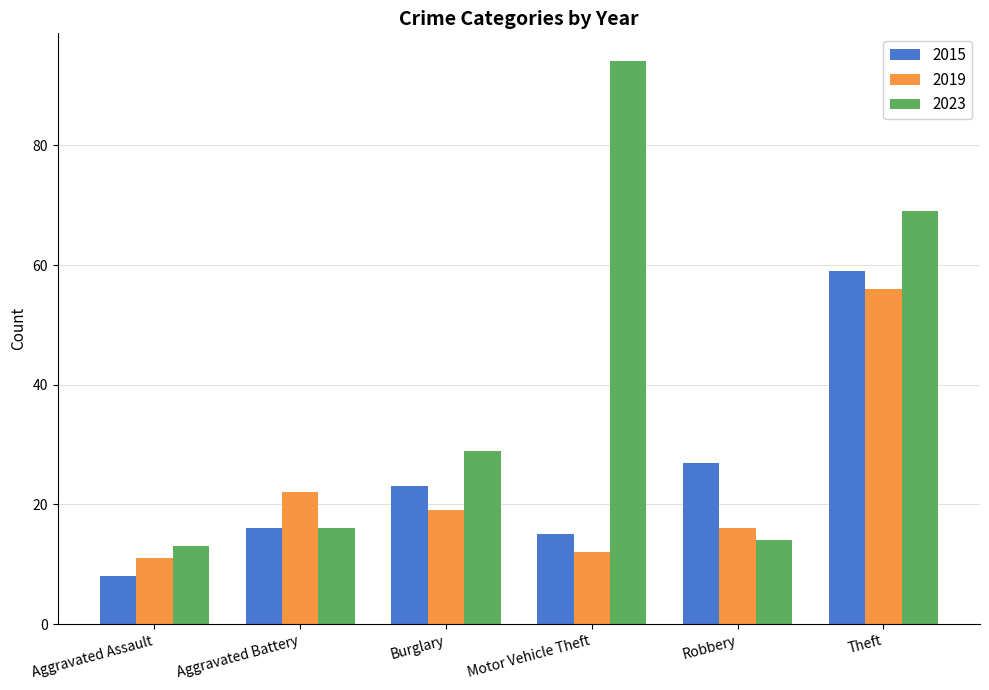

Where does the 2019 series first go above 19?

Aggravated Battery